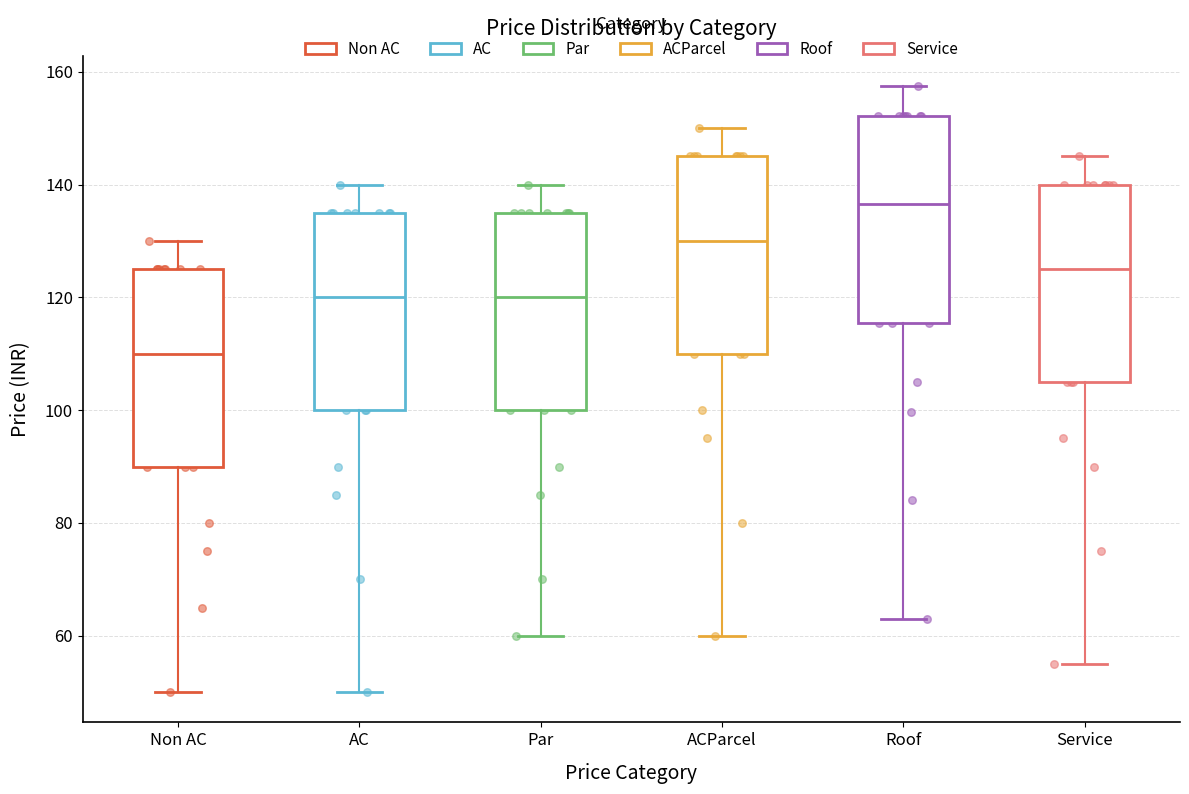

Reading left to right, read every box against the y-axis: the position of its median line, the range the box covers, and the ends of its whiskers. The values are not printed on the chart, so give them approximately, as read against the axis.

Non AC: median 110, box 90 to 126, whiskers 50 to 130
AC: median 120, box 100 to 136, whiskers 50 to 140
Par: median 120, box 100 to 136, whiskers 60 to 140
ACParcel: median 130, box 110 to 146, whiskers 60 to 150
Roof: median 136, box 116 to 152, whiskers 64 to 158
Service: median 126, box 106 to 140, whiskers 56 to 146